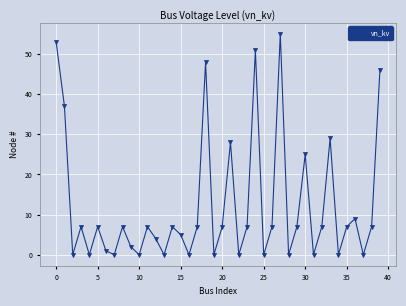

How many interior local peaks (higher than both neighbors) does the data have?

12